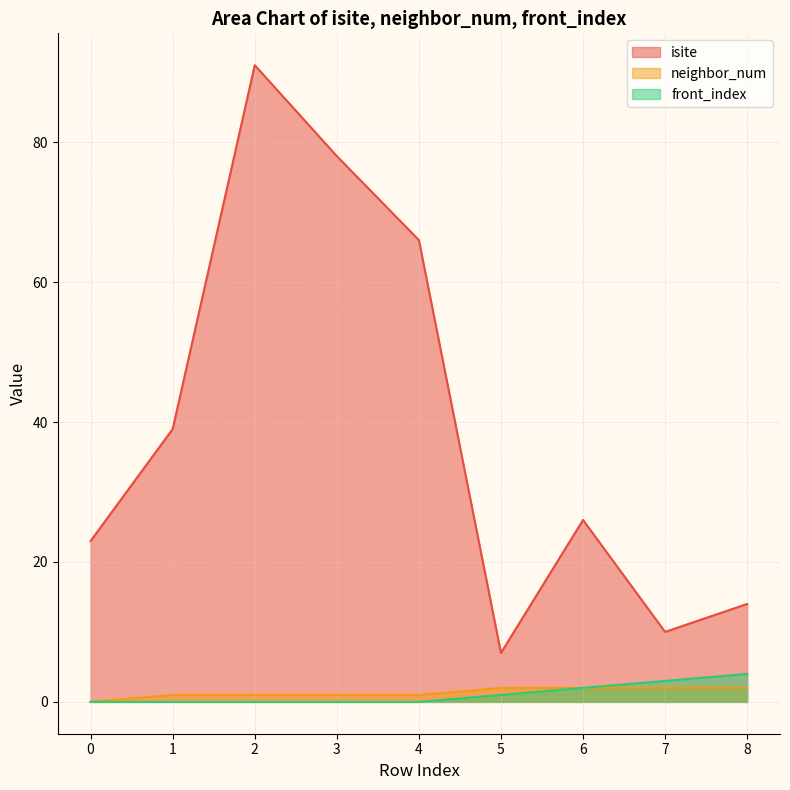

What value does the isite series have at 0, to the nearest 10?

20